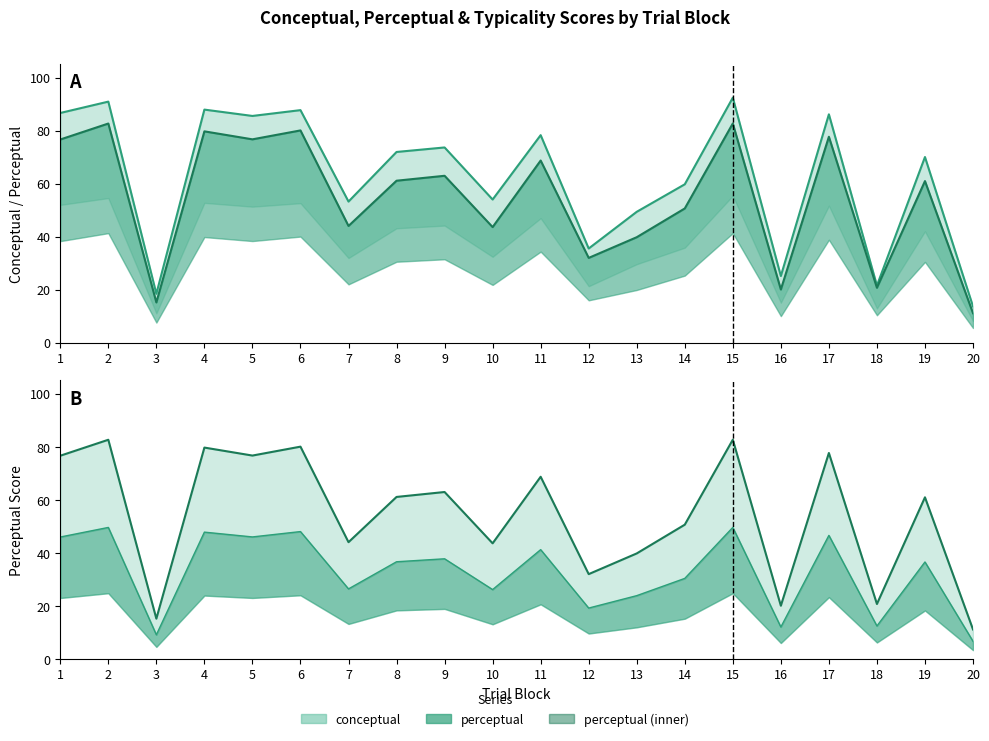

What is the value of the perceptual mid point at the 6th from the left?

48.0